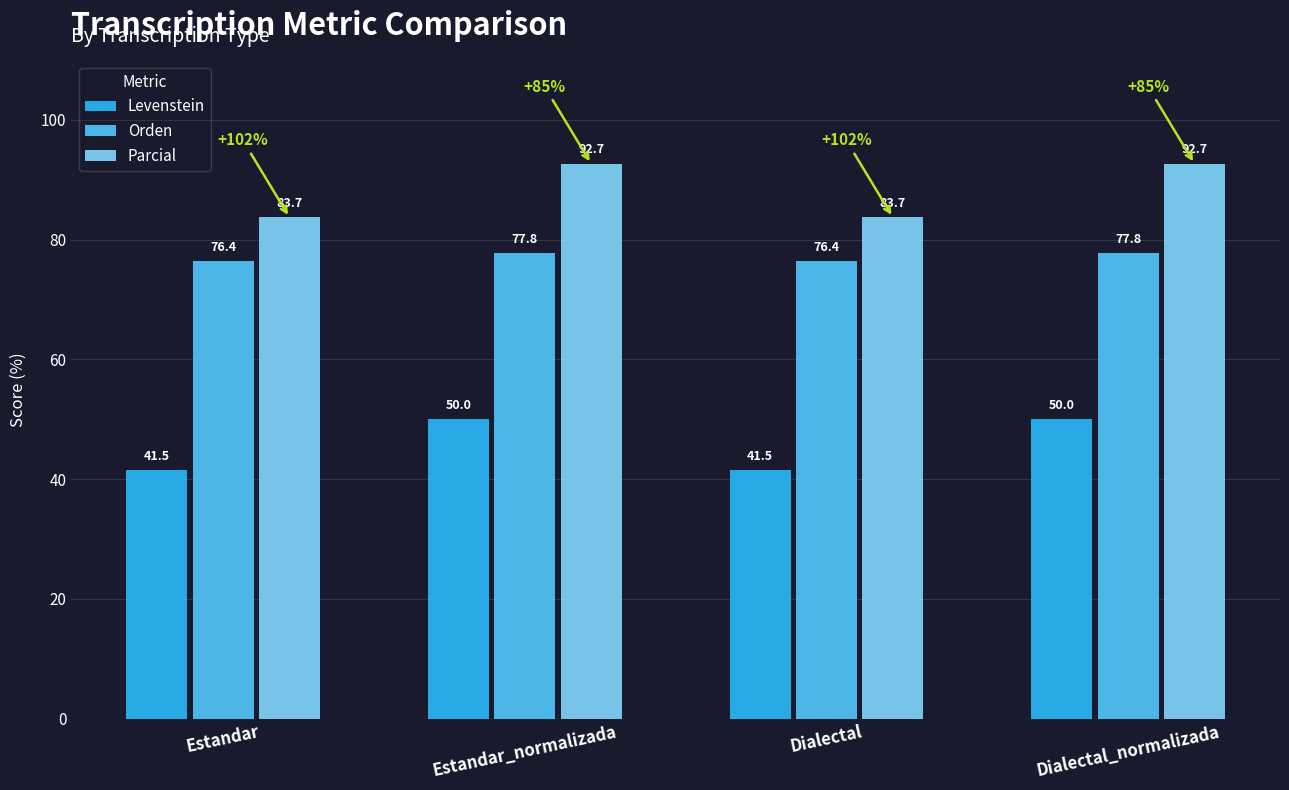

How many data points in Orden are above 77?

2